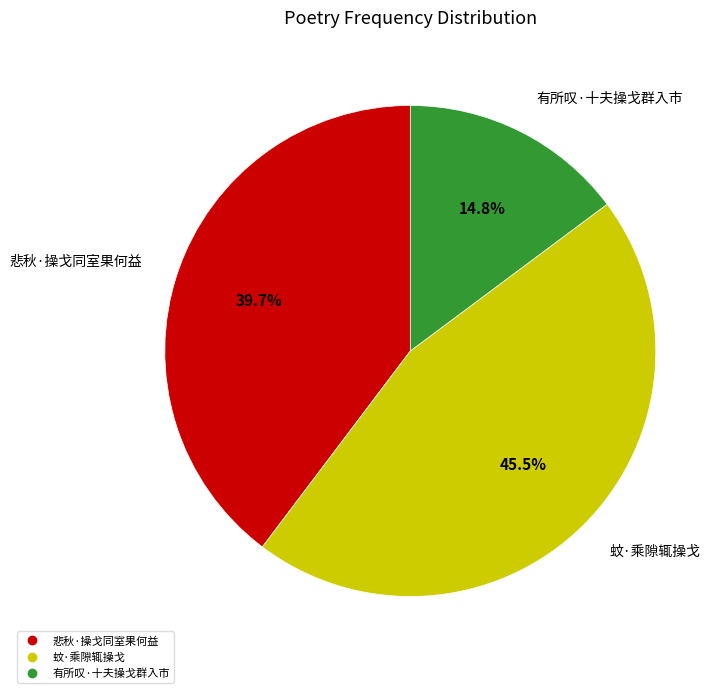

Which category has the smallest portion of the pie?

有所叹·十夫操戈群入市